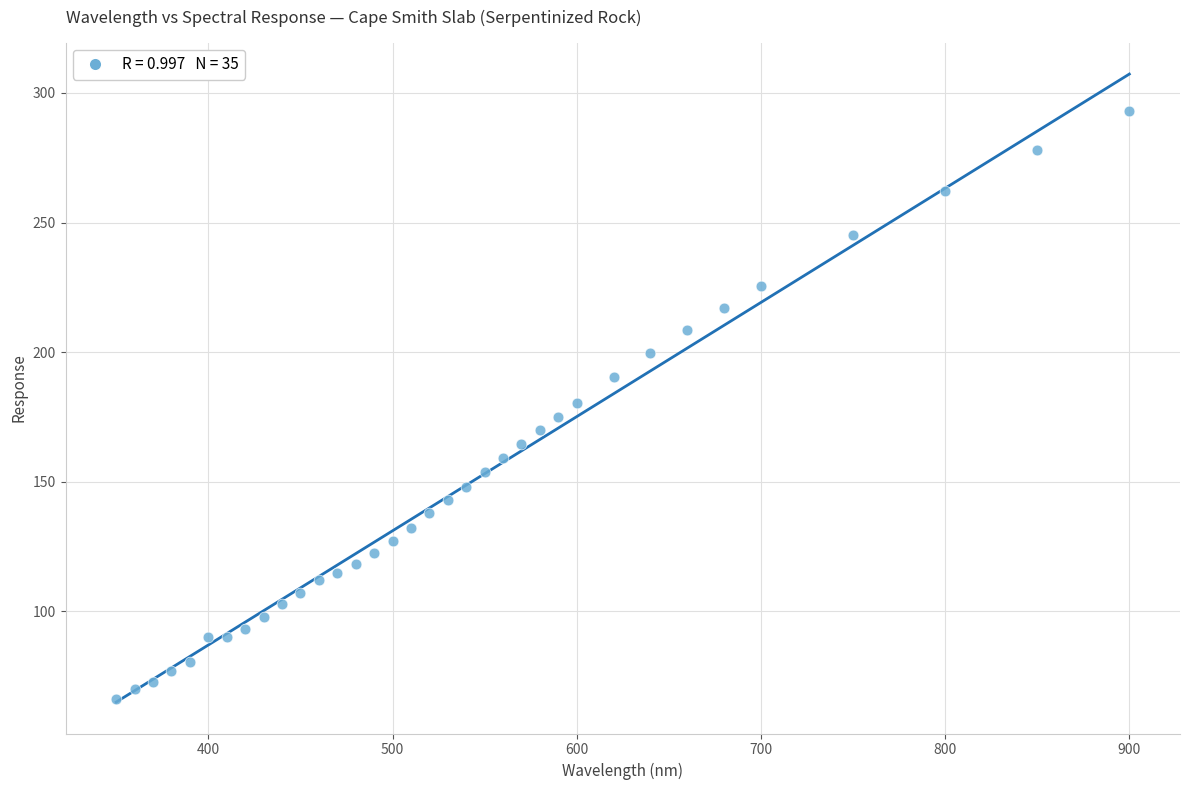

What is the range of X values (max minus min)?

550.0